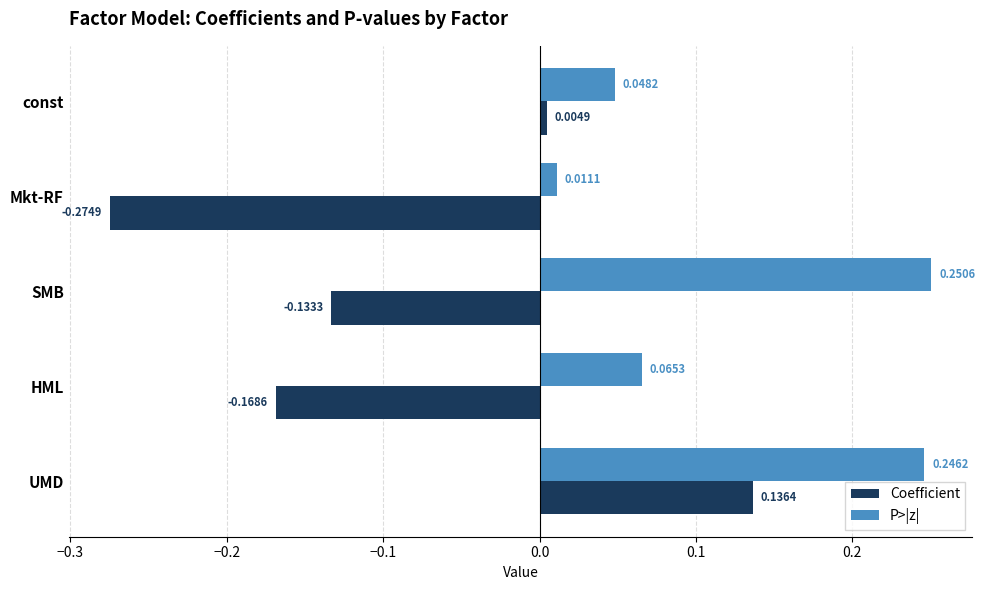

Which series has the widest spread of values?

Coefficient